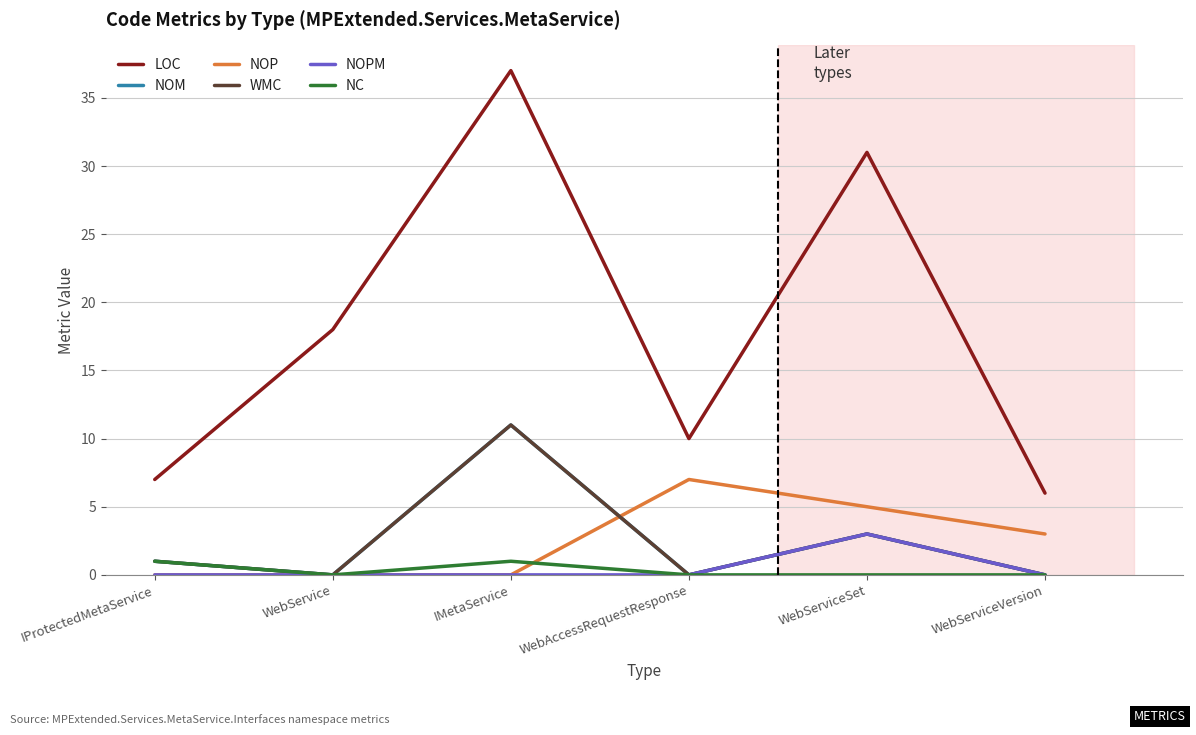

Is this an area chart (filled region under the line)?

No